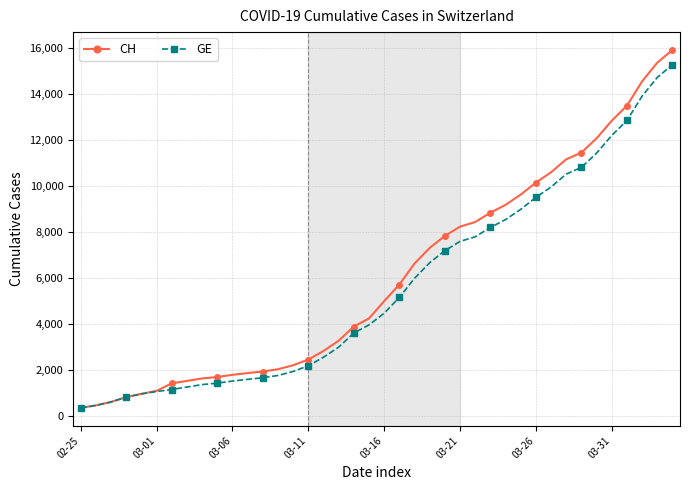

What is the maximum value for GE?

15284